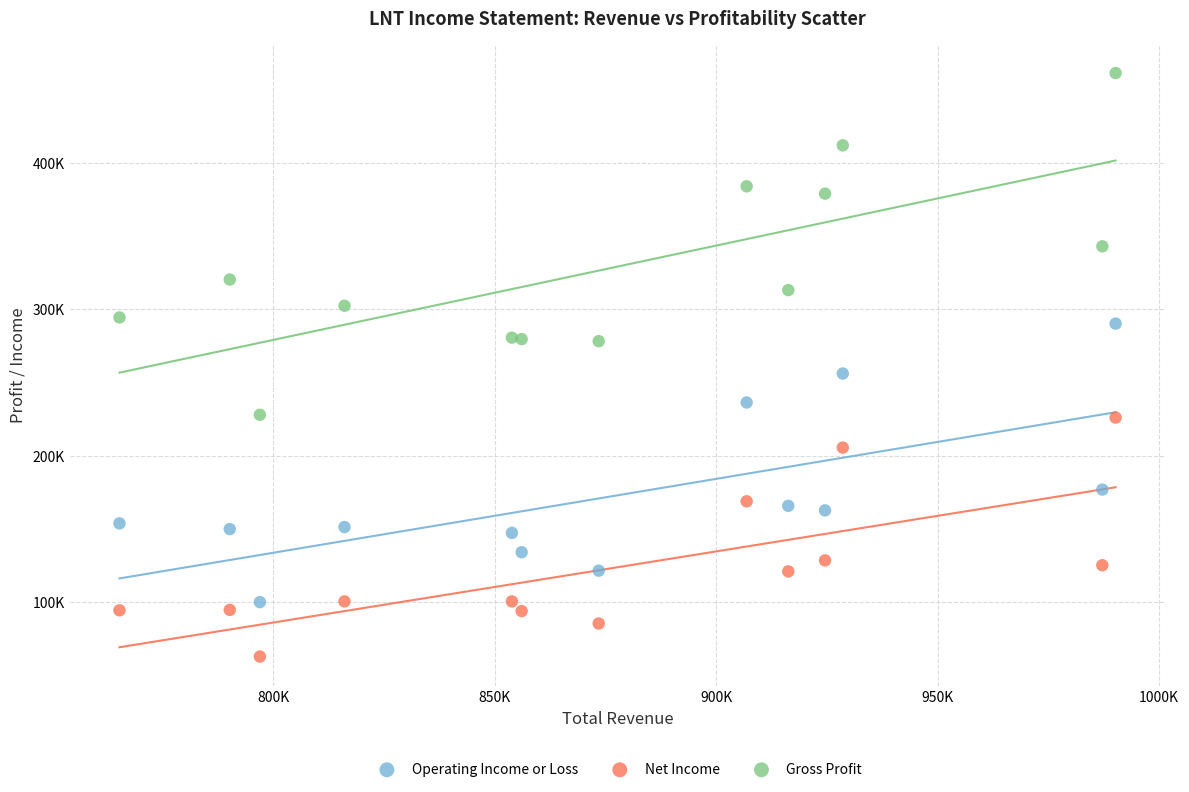

Which series contains the highest Y value?

Gross Profit